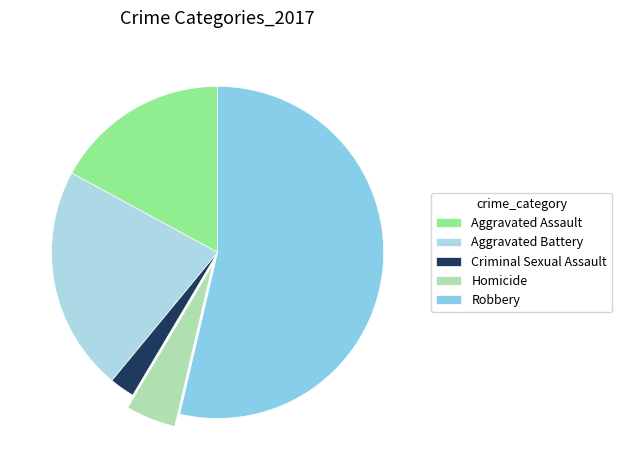

Is Robbery the majority of the pie?

Yes